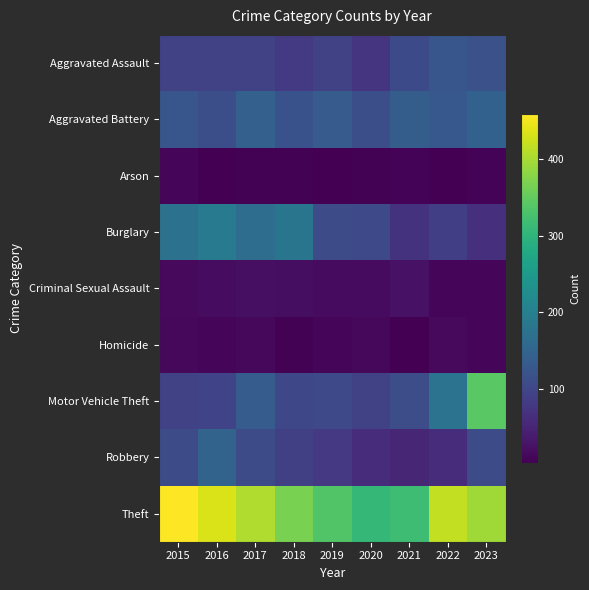

At which category is the sum across all series the highest?

2023